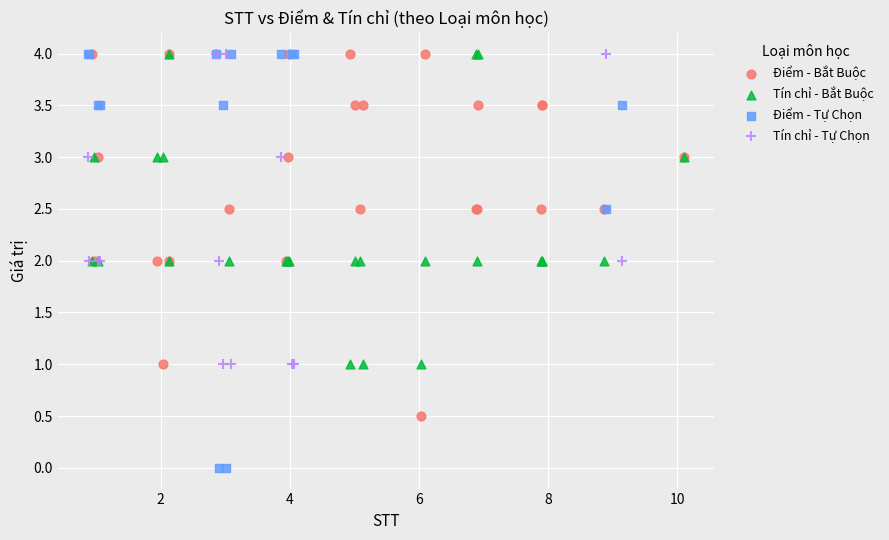

Which series has the largest Y range (max minus min)?

Điểm - Tự Chọn